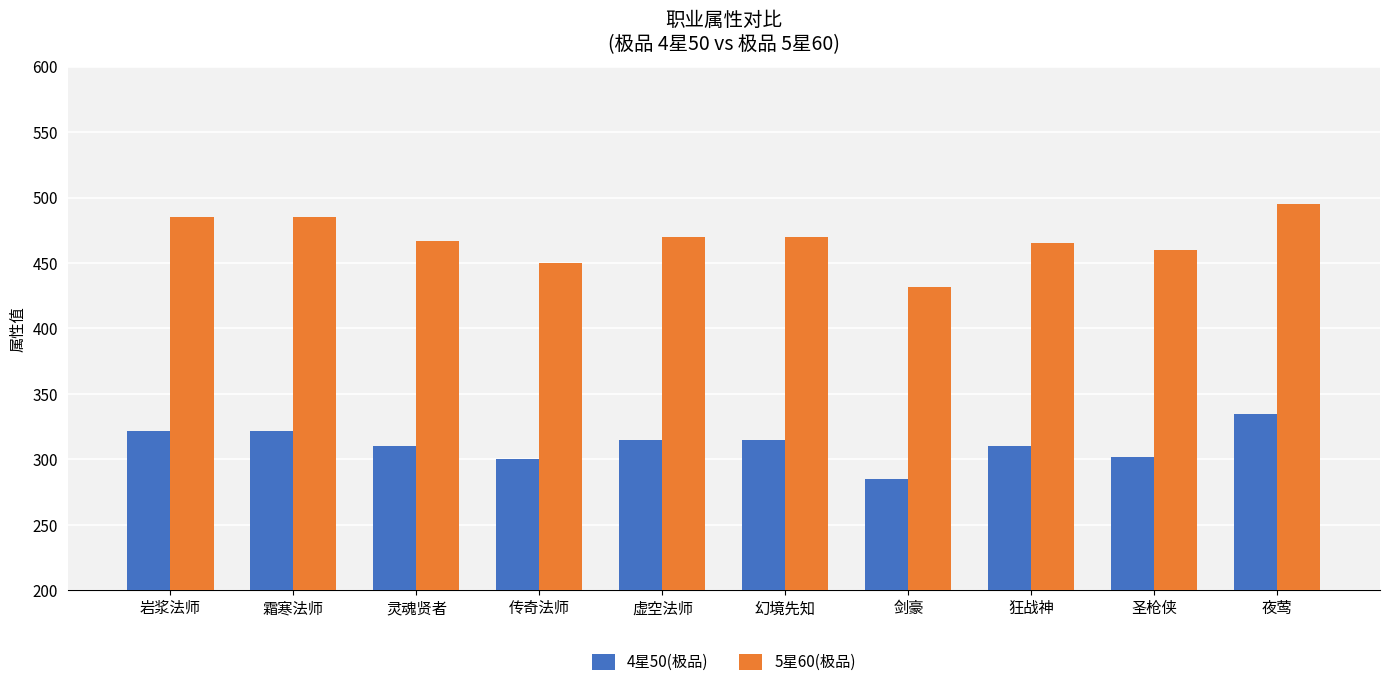

At which label does 4星50(极品) reach its minimum?

剑豪